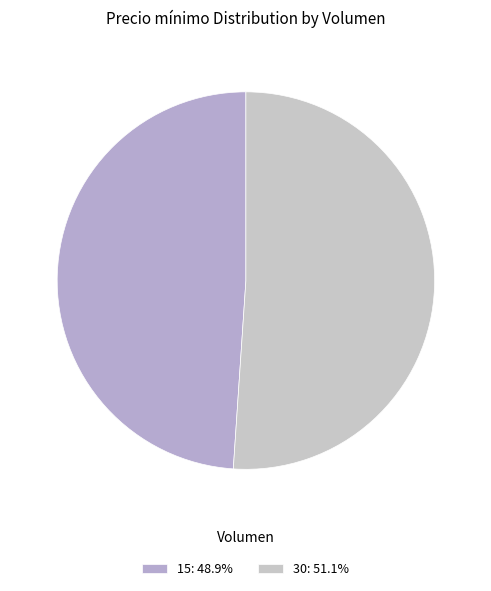

How many segments does this pie chart have?

2